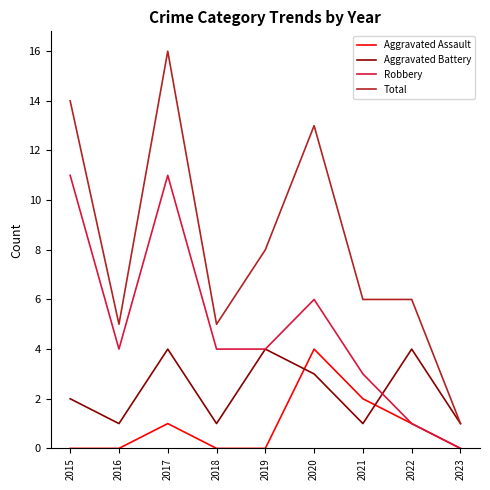

Is this an area chart (filled region under the line)?

No